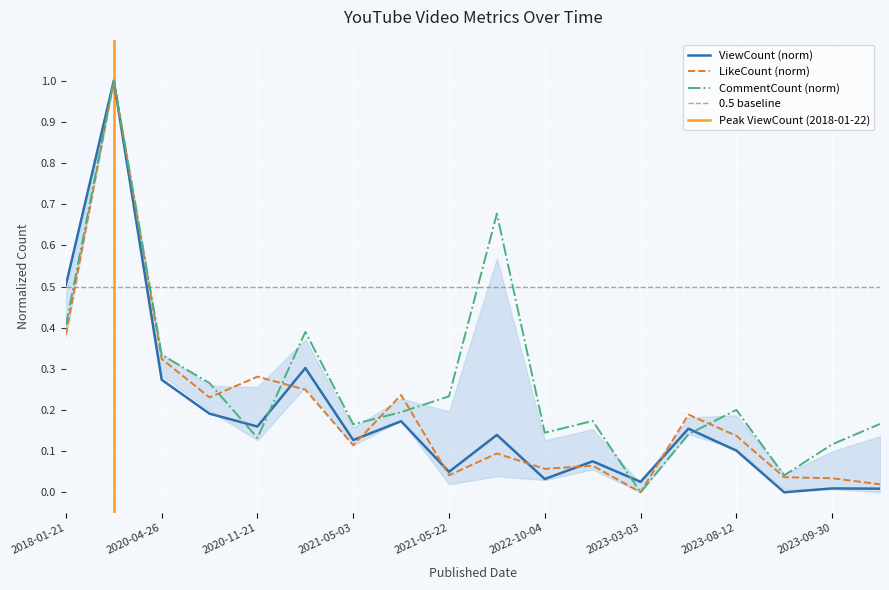

Which series has the widest spread of values?

ViewCount